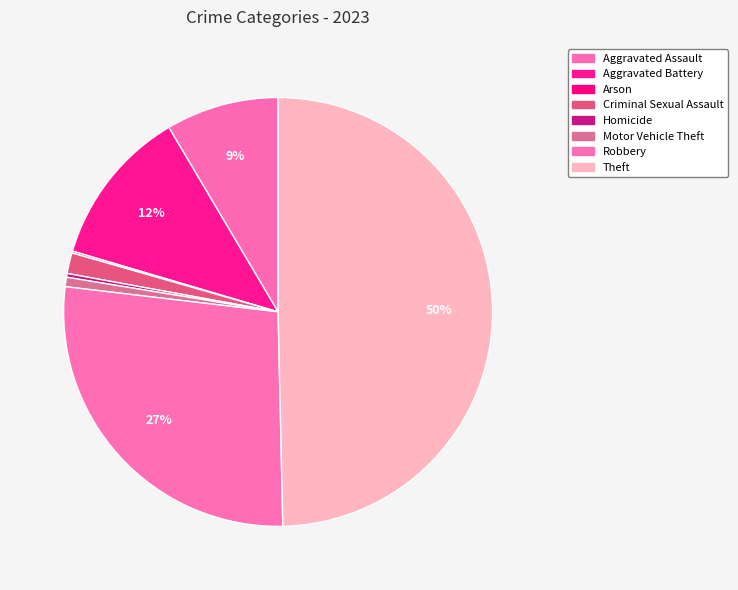

To the nearest percent, what is the difference between the Aggravated Battery and Aggravated Assault slice percentages?

3%